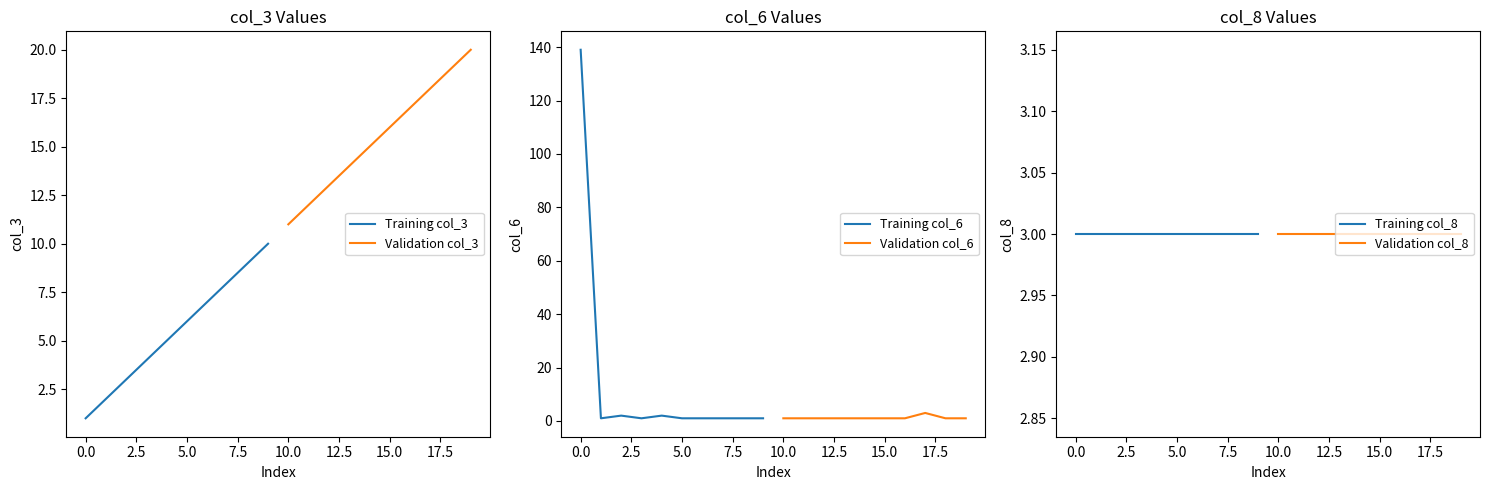

The Training col_3 series shows 6 at 5.0. True or false?

True